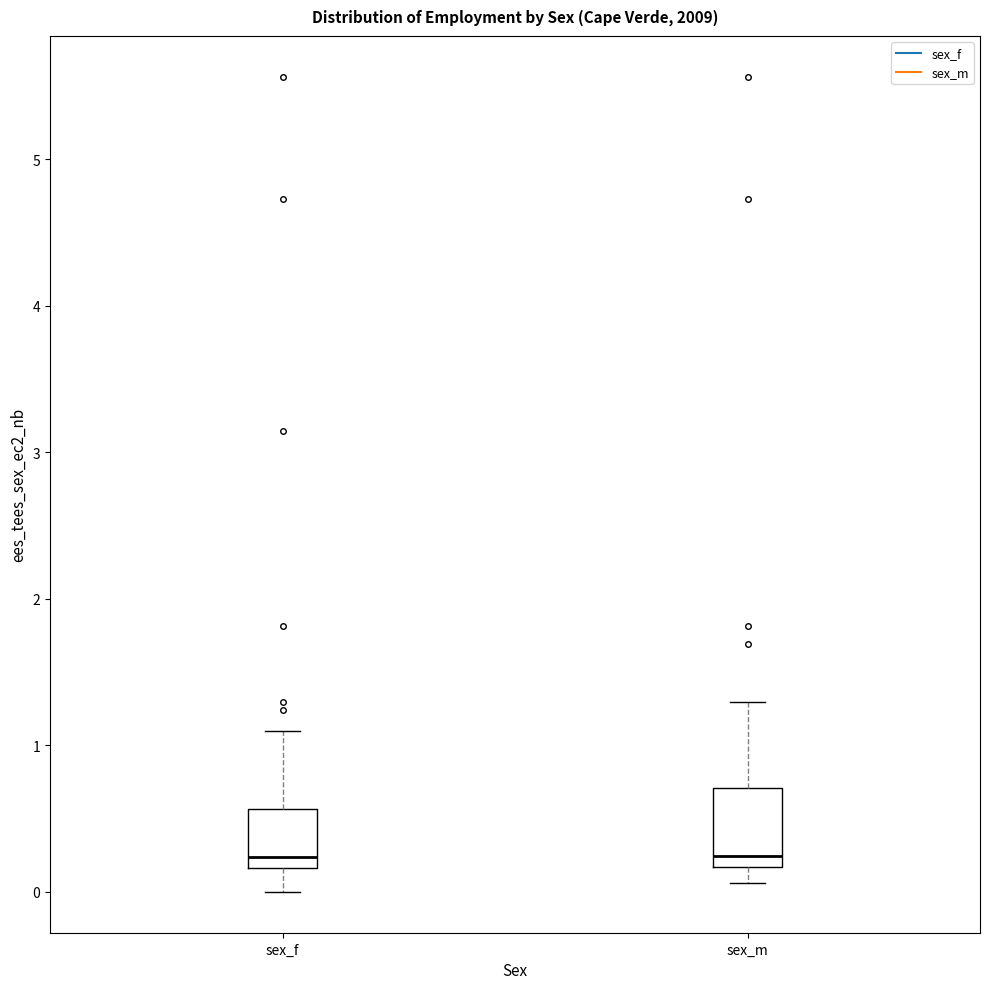

Reading left to right, read every box against the y-axis: the position of its median line, the range the box covers, and the ends of its whiskers. The values are not printed on the chart, so give them approximately, as read against the axis.

sex_f: median 0.2 (just above the box's lower edge), box 0.2 to 0.6, whiskers 0.0 to 1.1
sex_m: median 0.2 (just above the box's lower edge), box 0.2 to 0.7, whiskers 0.1 to 1.3